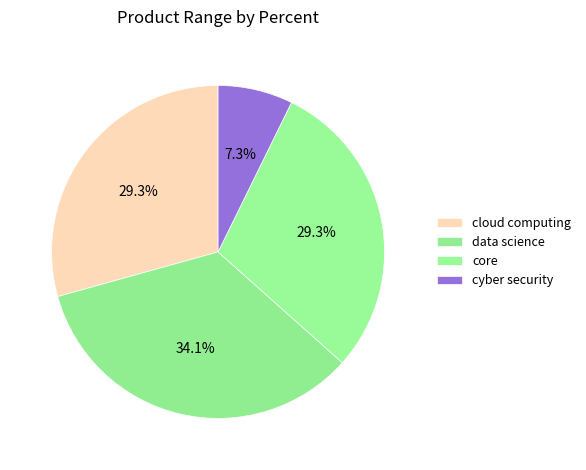

Between core and data science, which is larger?

data science